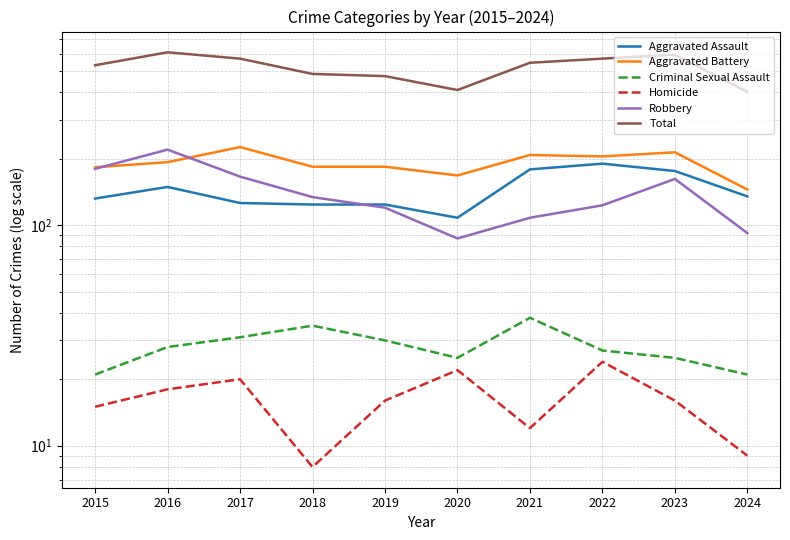

How many data points in Aggravated Battery are less than 193?

5